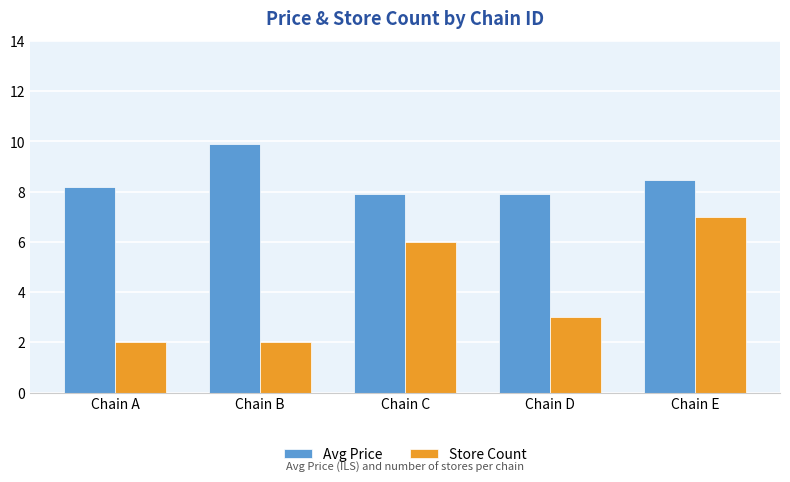

Is it true that Store Count equals 10.6 at Chain C?

False